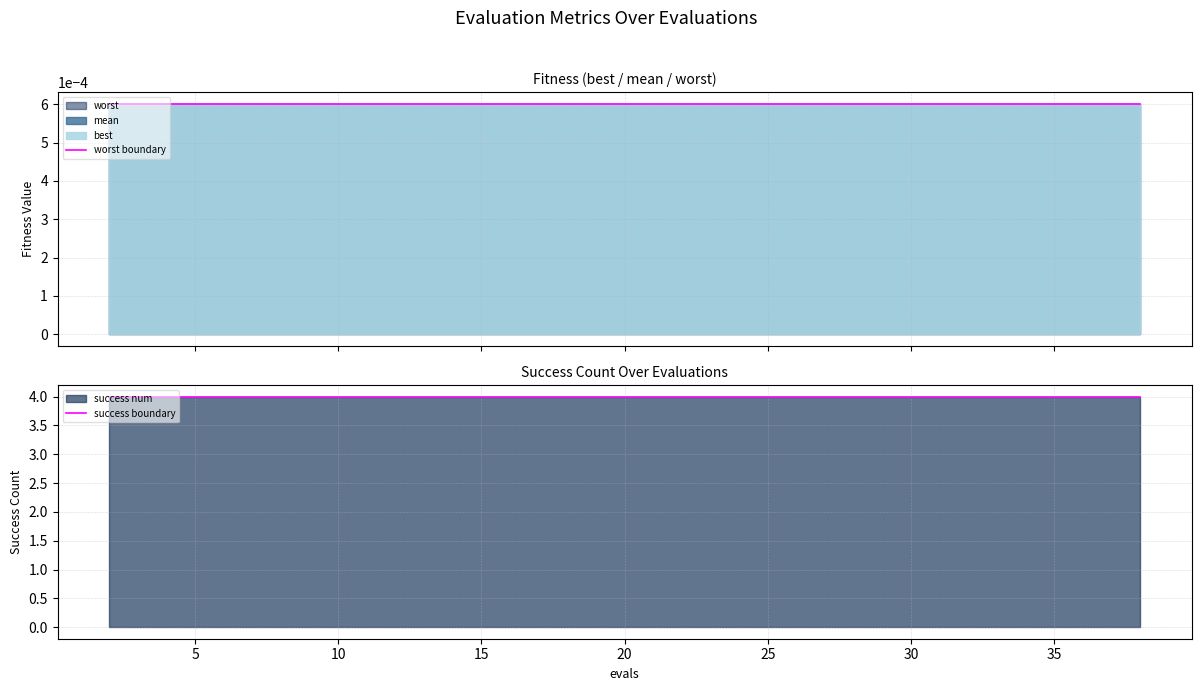

Reading right to left, transcribe all the data shown in this chart.

worst boundary: 0.0	0.0	0.0	0.0	0.0	0.0	0.0	0.0	0.0	0.0	0.0	0.0	0.0	0.0	0.0	0.0	0.0	0.0	0.0	0.0
success boundary: 4.0	4.0	4.0	4.0	4.0	4.0	4.0	4.0	4.0	4.0	4.0	4.0	4.0	4.0	4.0	4.0	4.0	4.0	4.0	4.0